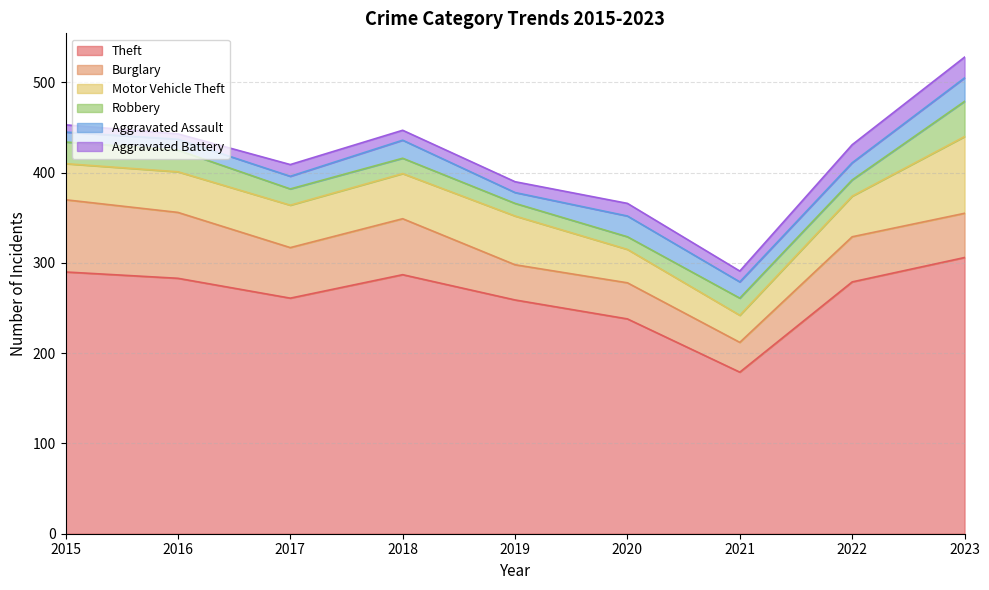

What is the difference between the Aggravated Assault values at 2023 and 2022?

7